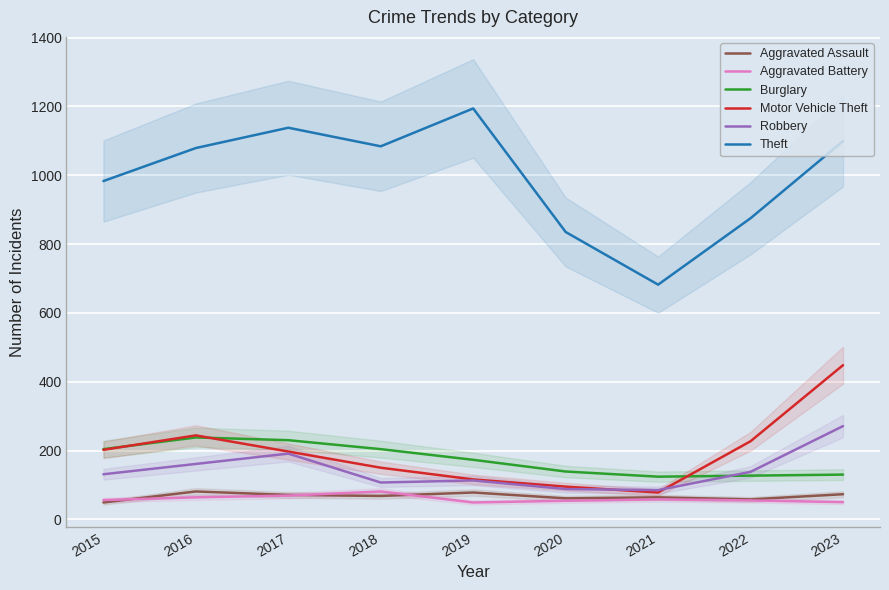

What is the total value across all series at 2023?

2071